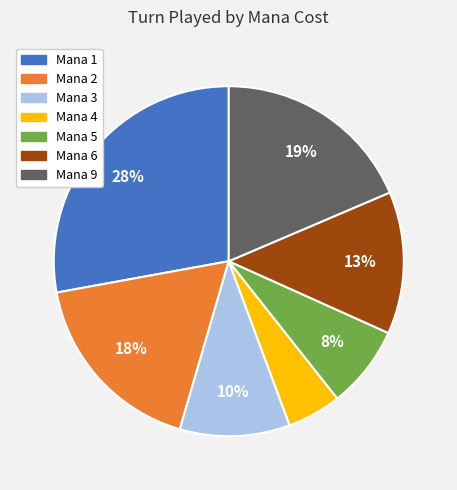

How many segments does this pie chart have?

7